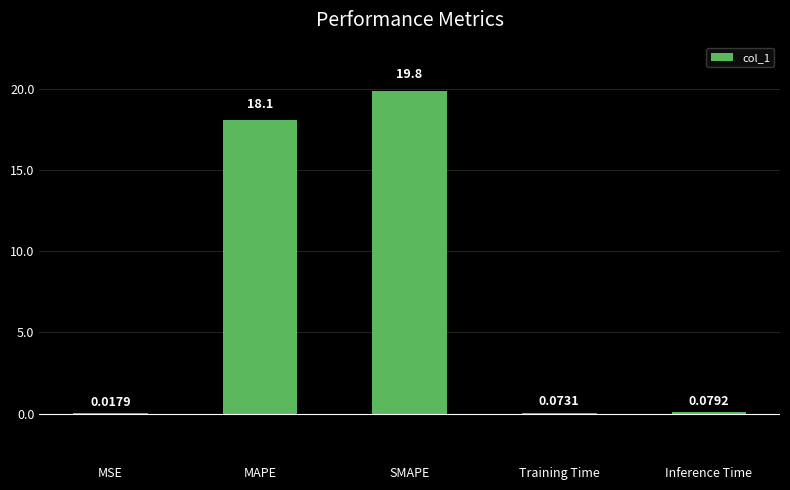

What is the sum of all values?

38.1